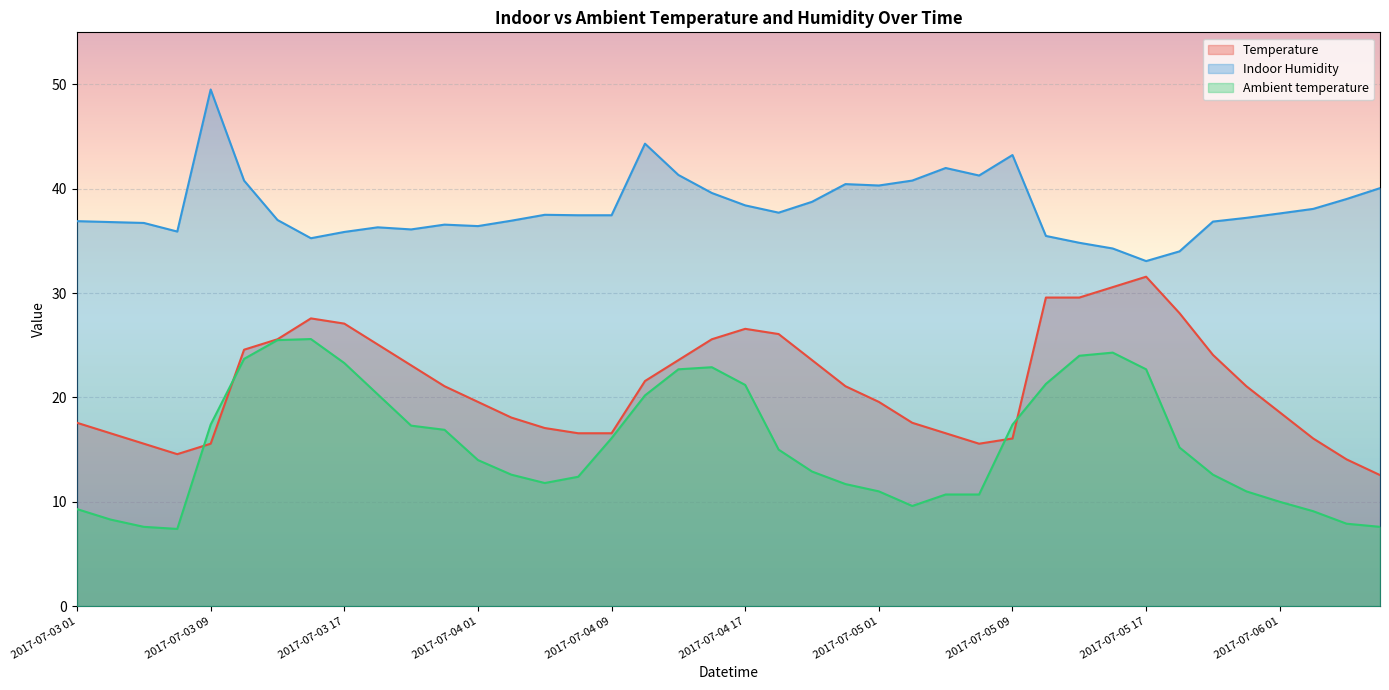

What is the value of the Temperature point at the 26th from the left?

17.6